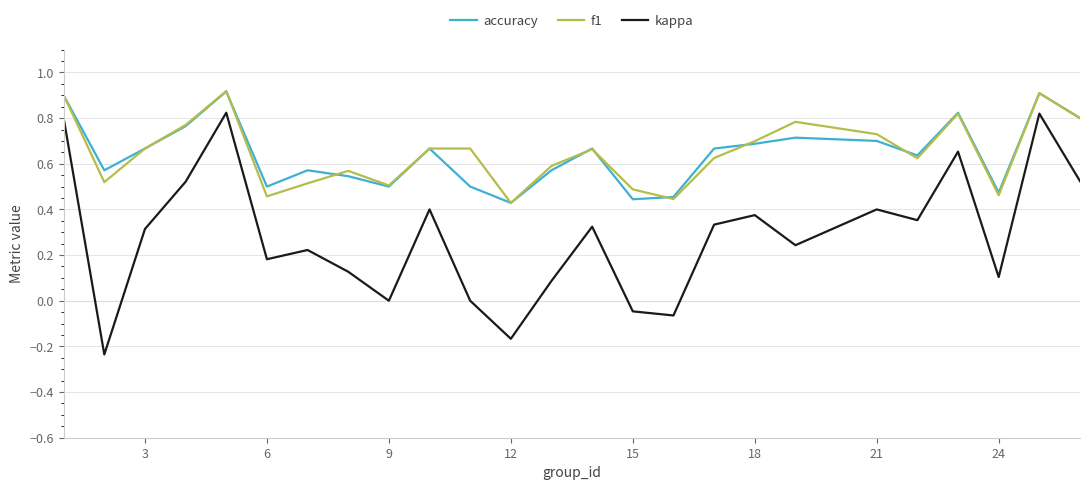

True or false: kappa and f1 cross at least once.

False